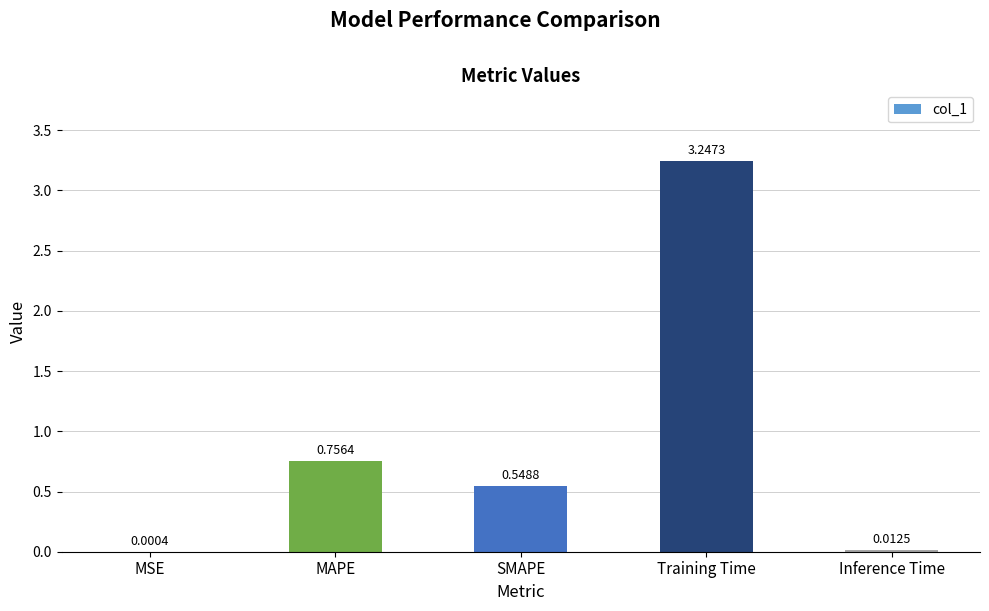

What is the change in value from MSE to SMAPE?

+0.5